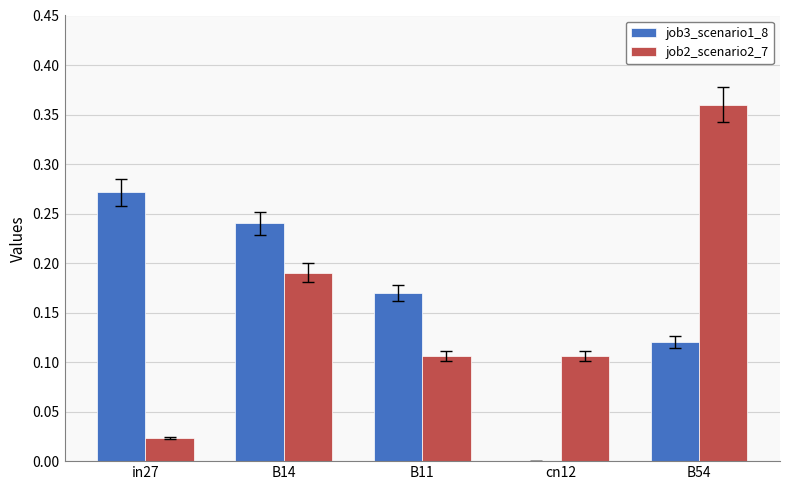

The job3_scenario1_8 series shows 0.0 at B54. True or false?

False